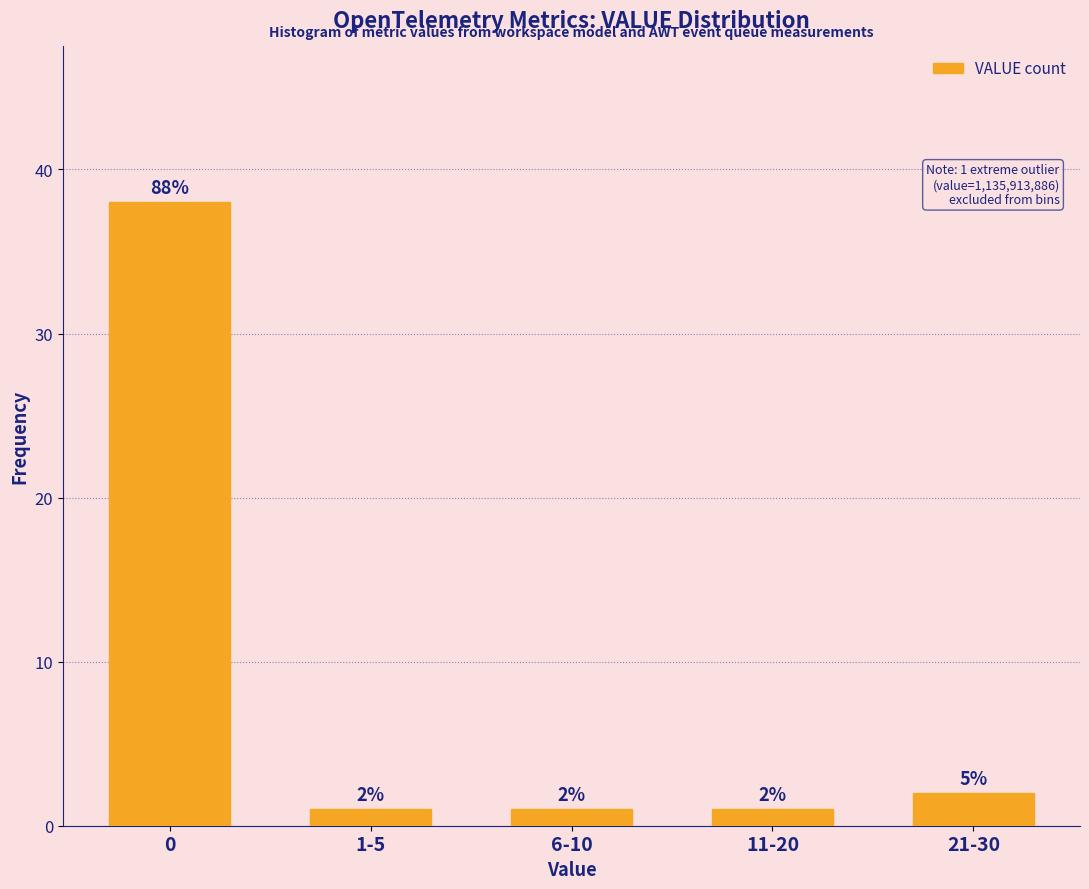

Reading left to right, what are all the values shown in this chart?

0=38	1-5=1	6-10=1	11-20=1	21-30=2